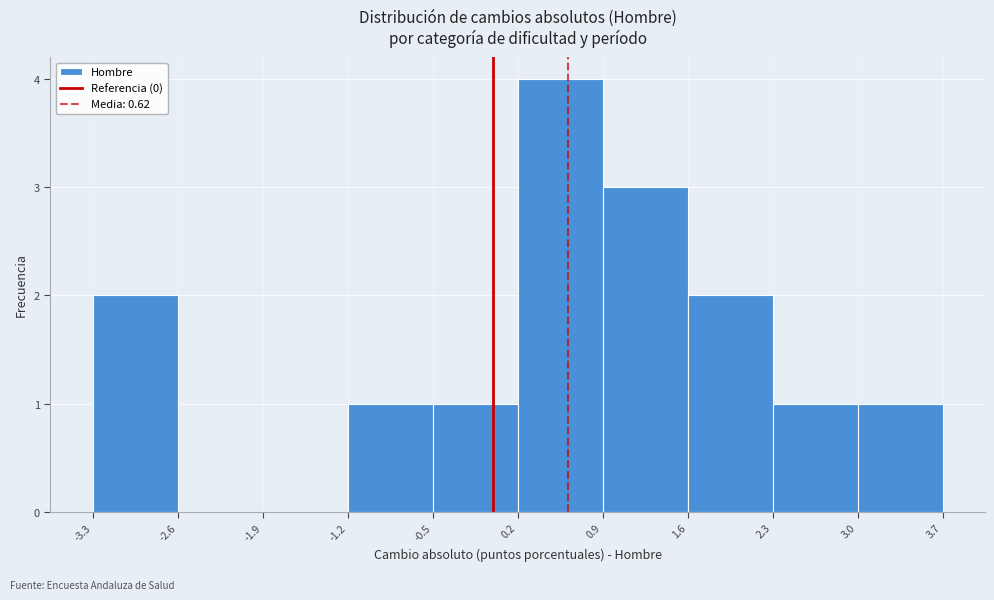

Reading left to right, transcribe this chart: for each bar, give the range it covers on the x-axis and its height. The values are not printed on the chart, so give them approximately, as read against the axis.

-3.3 to -2.6: 2
-2.6 to -1.9: 0
-1.9 to -1.2: 0
-1.2 to -0.5: 1
-0.5 to 0.2: 1
0.2 to 0.9: 4
0.9 to 1.6: 3
1.6 to 2.3: 2
2.3 to 3.0: 1
3.0 to 3.7: 1